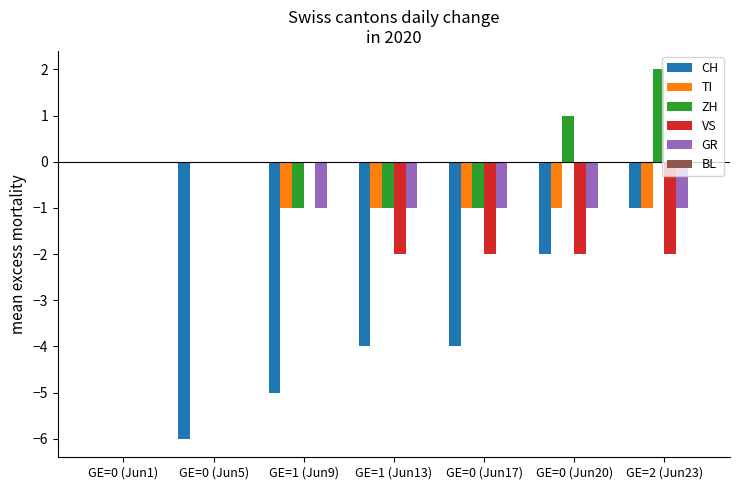

The ZH series shows -2 at GE=0 (Jun1). True or false?

False